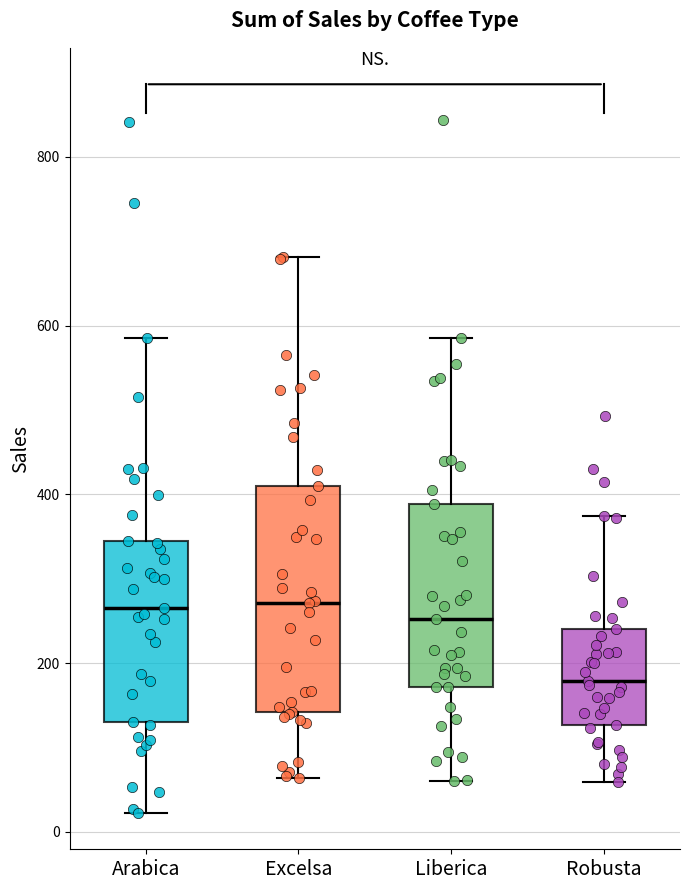

Comparing the boxes themselves (not the whiskers), which one is the tallest?

Excelsa